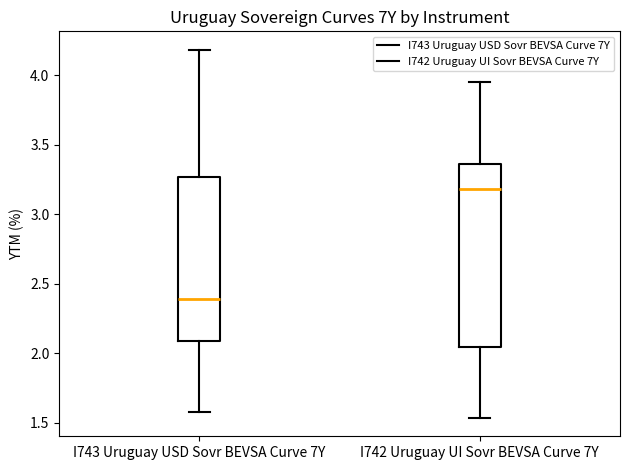

Reading left to right, read every box against the y-axis: the position of its median line, the range the box covers, and the ends of its whiskers. The values are not printed on the chart, so give them approximately, as read against the axis.

I743 Uruguay USD Sovr BEVSA Curve 7Y: median 2.40, box 2.10 to 3.25, whiskers 1.60 to 4.20
I742 Uruguay UI Sovr BEVSA Curve 7Y: median 3.20, box 2.05 to 3.35, whiskers 1.55 to 3.95